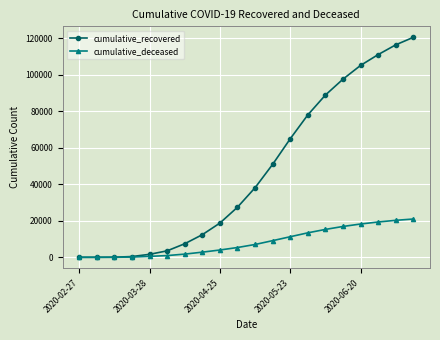

True or false: cumulative_recovered has more than 2 interior local peaks.

False